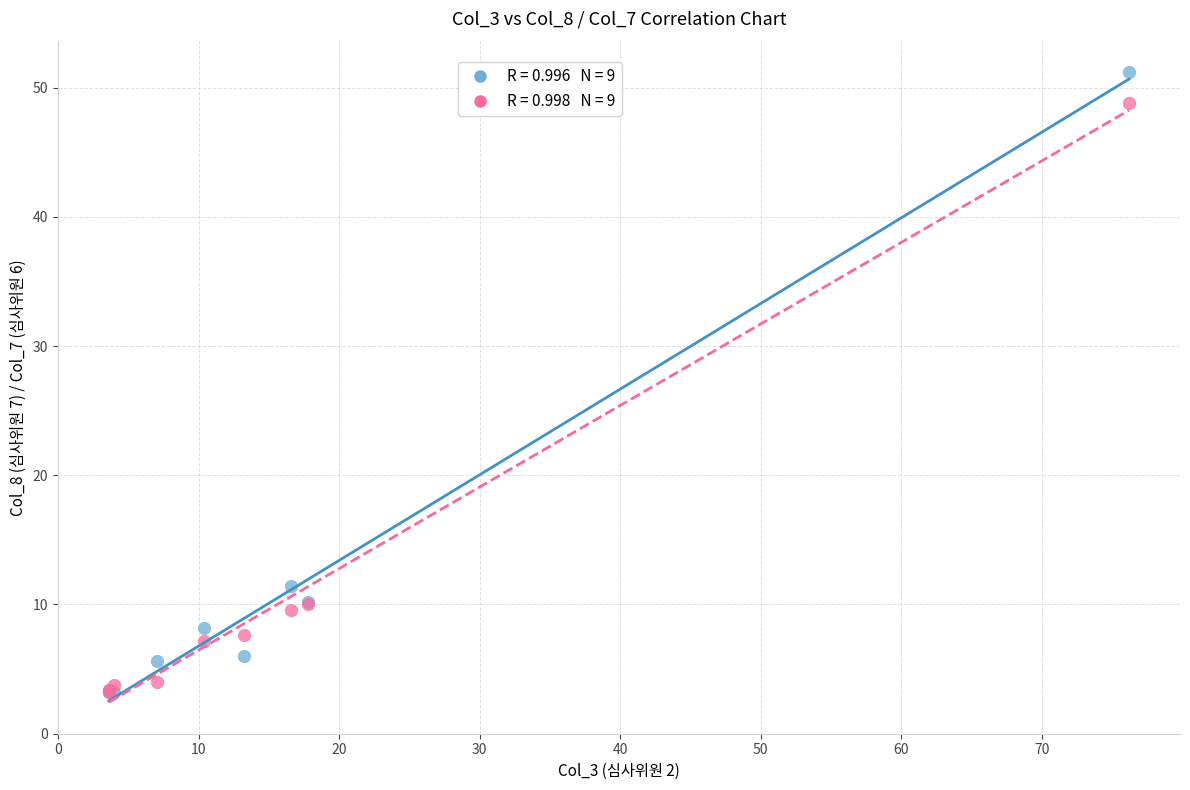

Across all series, what Y value is closest to 27?

11.4